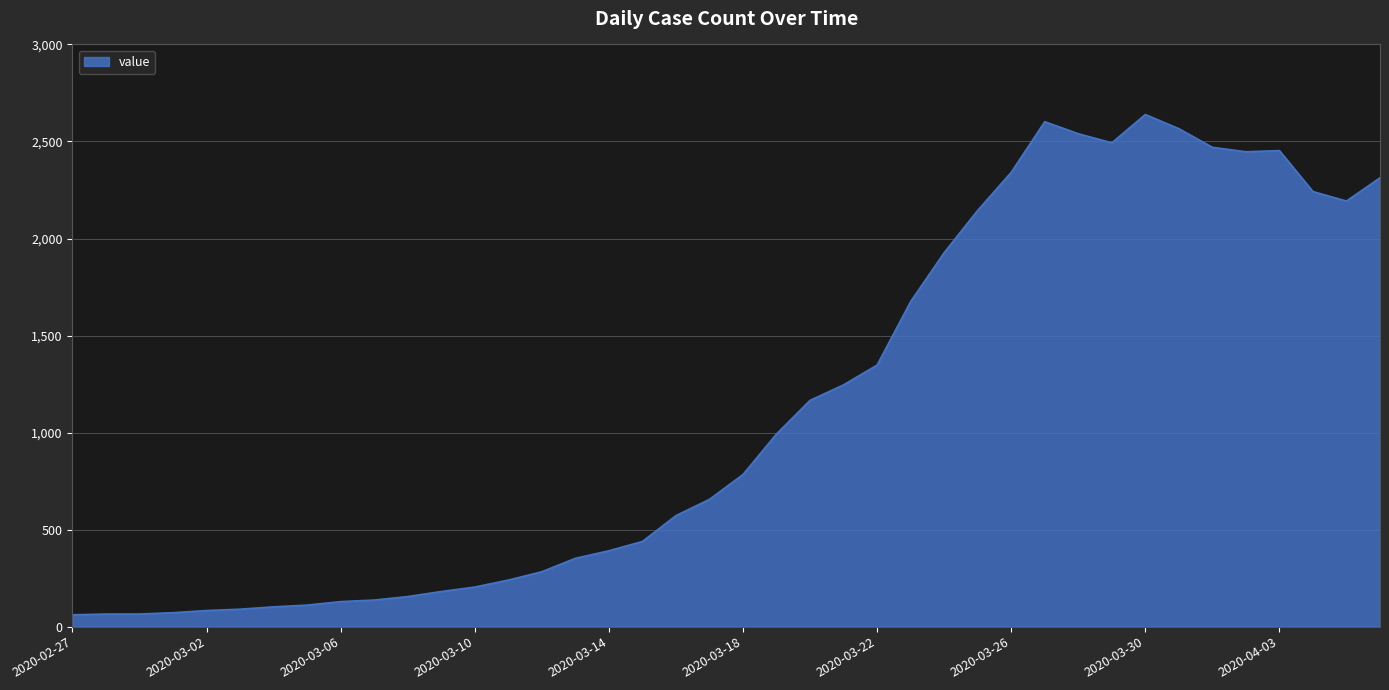

What is the minimum value shown in the chart?

61